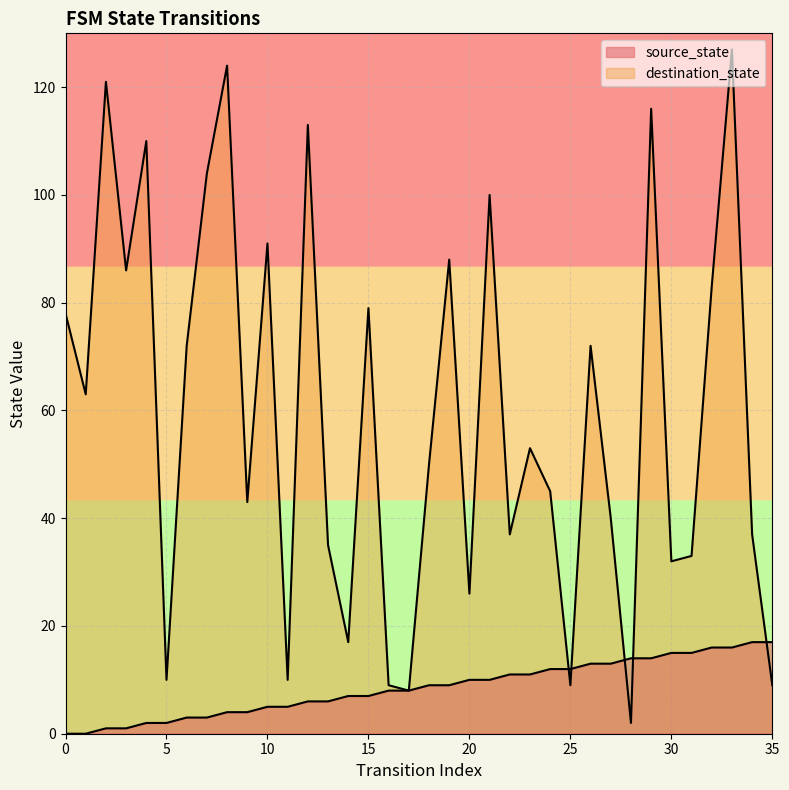

At which category is the sum across all series the highest?

33